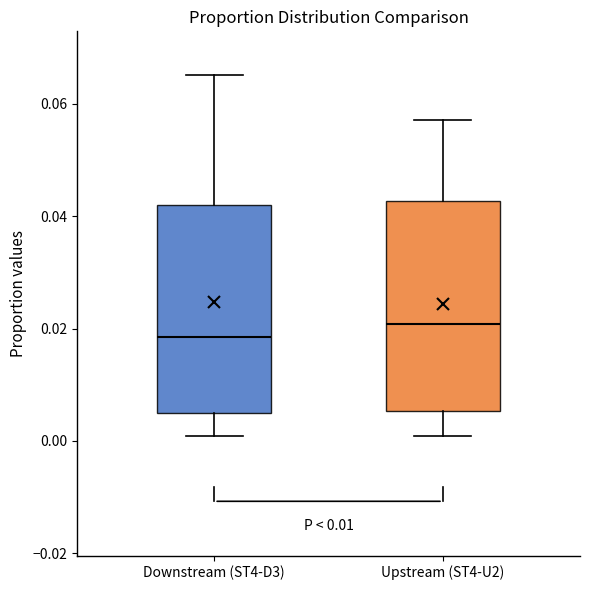

Reading left to right, transcribe this box plot: for each box, give where its median line is, the range the box spans, and where its two whiskers end, as read against the y-axis. The values are not printed on the chart, so give them approximately, as read against the axis.

Downstream (ST4-D3): median 0.018, box 0.004 to 0.042, whiskers 0.000 to 0.066
Upstream (ST4-U2): median 0.020, box 0.006 to 0.042, whiskers 0.000 to 0.058